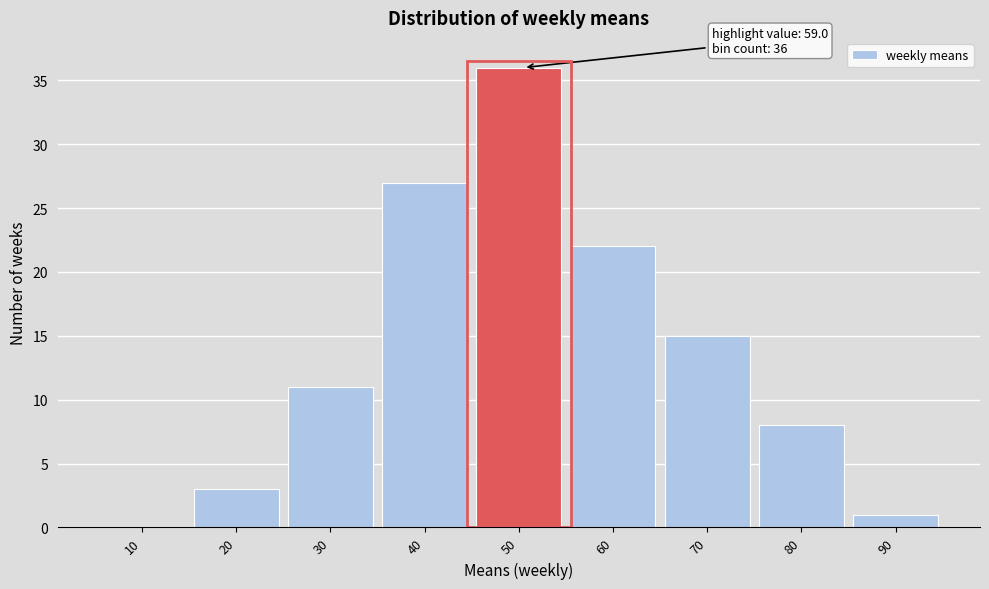

Reading left to right, list all the values displayed in this chart.

10=0	20=3	30=11	40=27	50=36	60=22	70=15	80=8	90=1